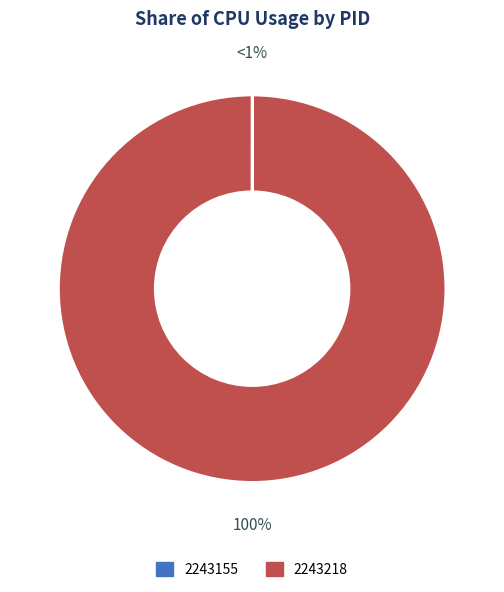

Rank the categories by value from highest to lowest.

2243218, 2243155